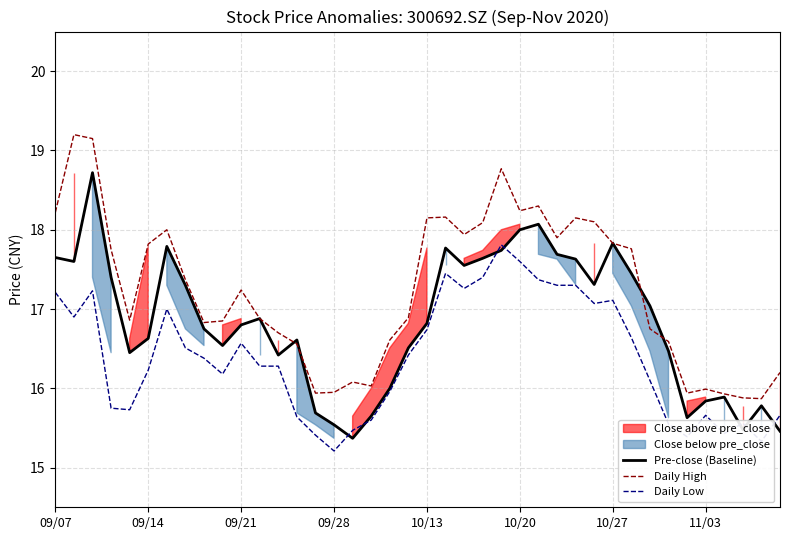

True or false: Daily High and Daily Low intersect in this chart.

False